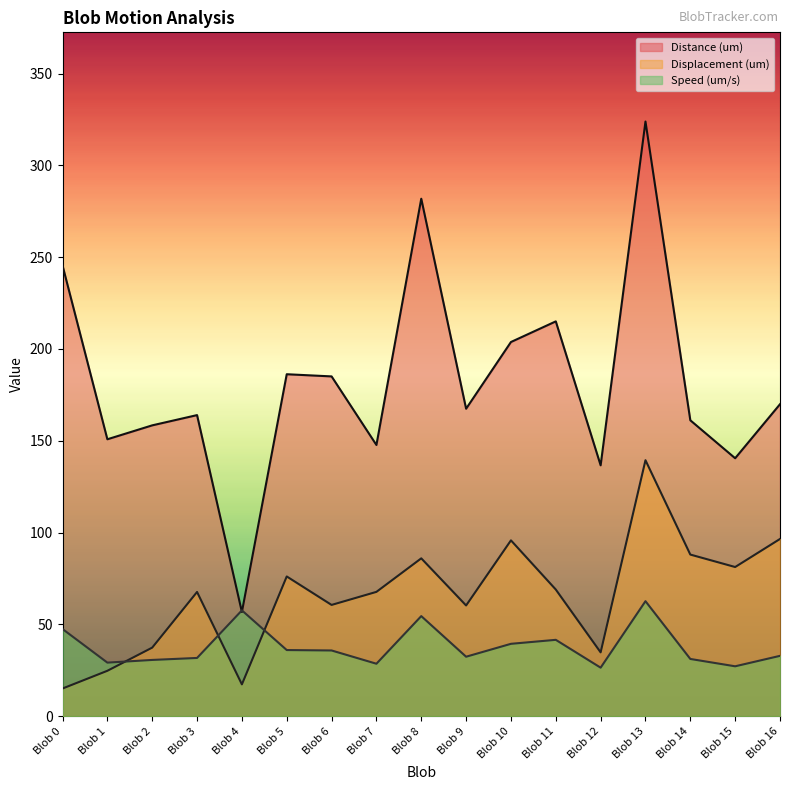

True or false: Displacement (um) and Distance (um) intersect in this chart.

False